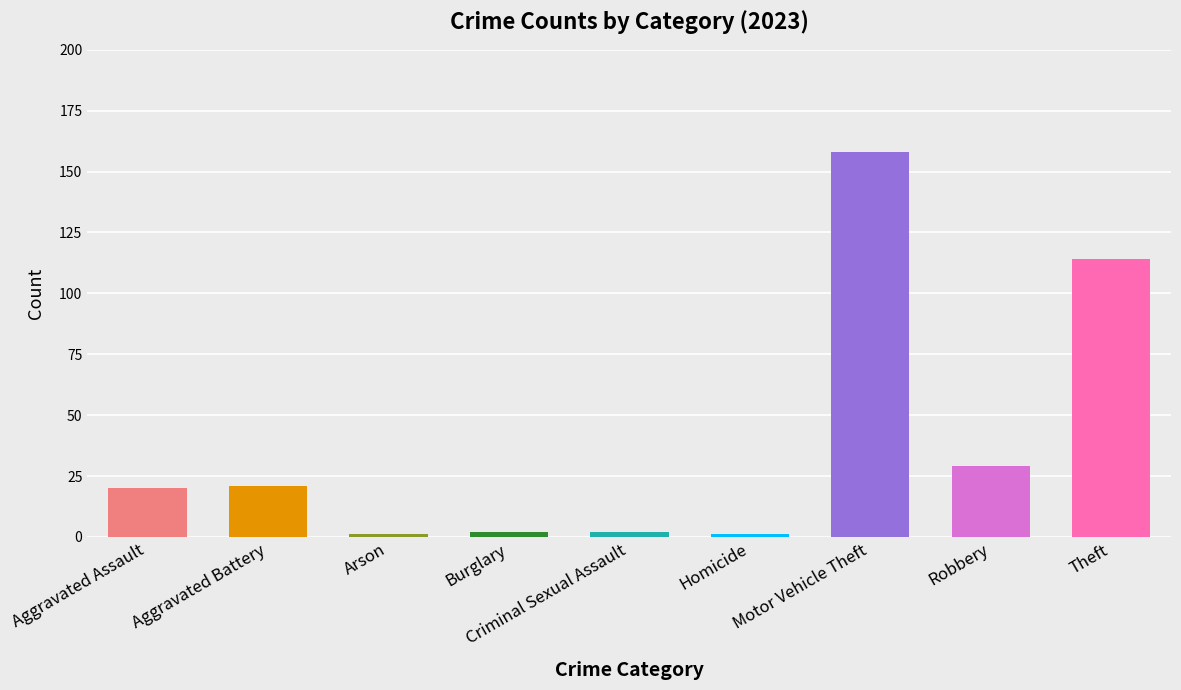

The value at Robbery is 29. True or false?

True